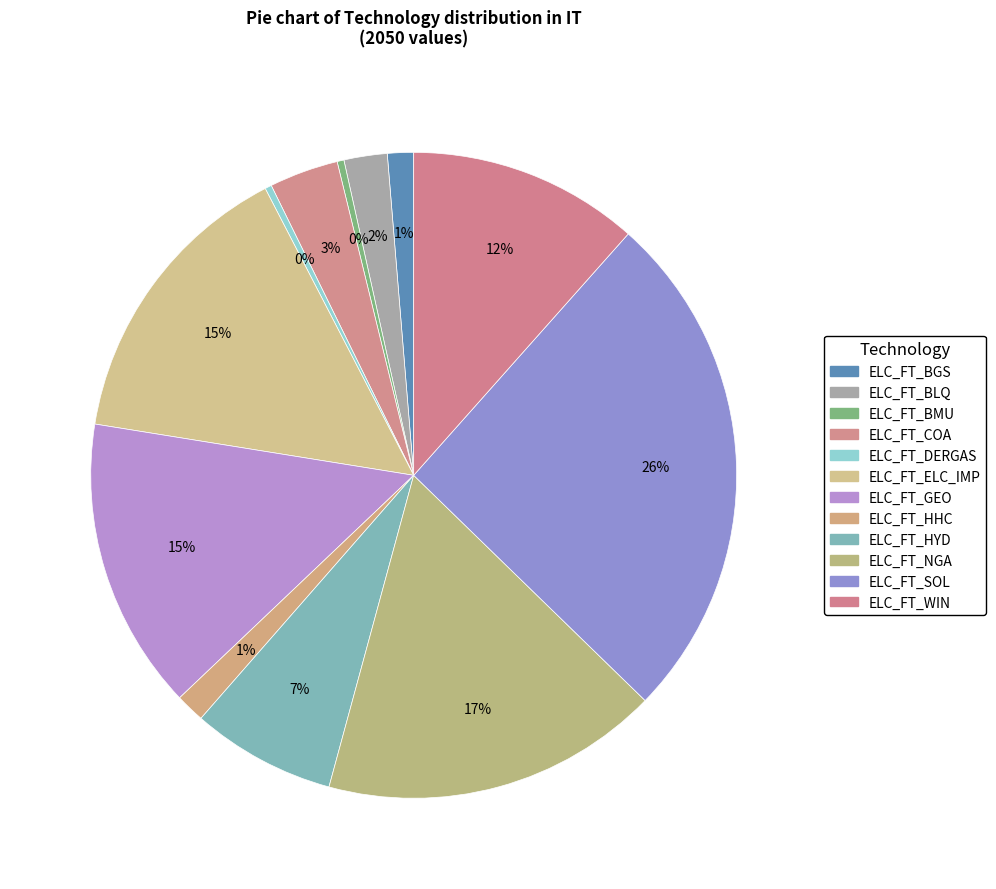

True or false: ELC_FT_DERGAS accounts for 0% of the total.

True